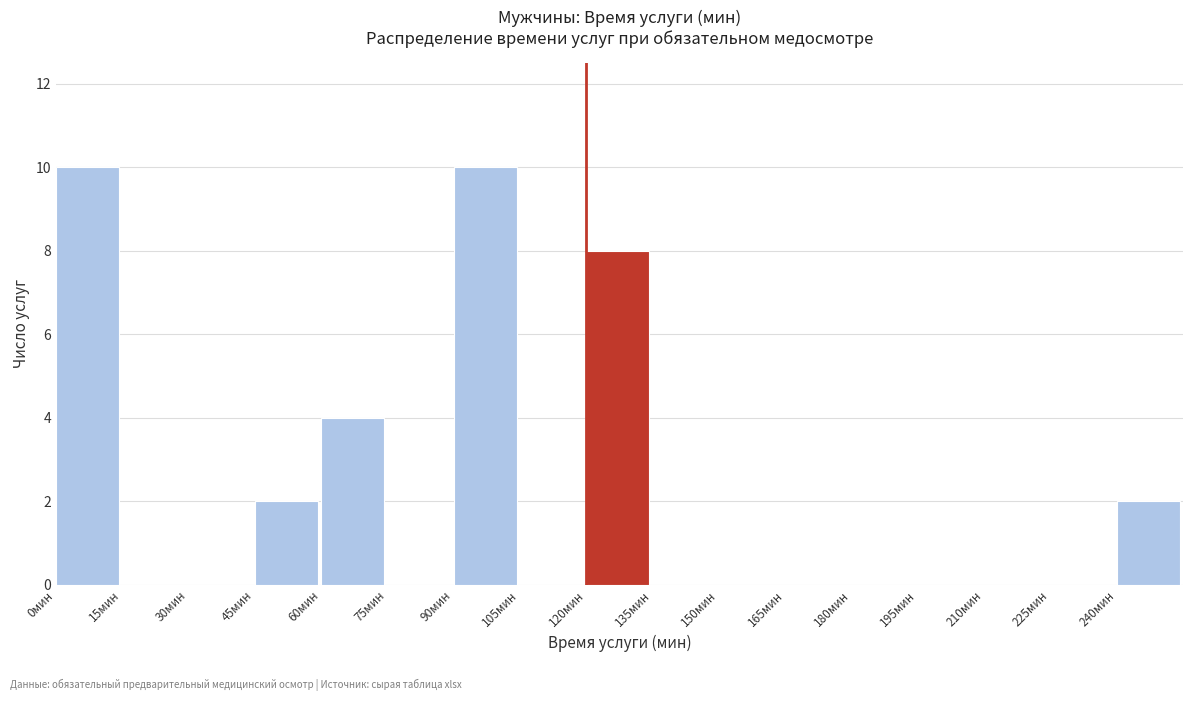

Reading left to right, list every bar in this chart as the range it spans on the x-axis followed by its height. Neither the bar edges nor the heights are printed on the chart, so give them approximately, as read against the axes.

0 to 15: 10
15 to 30: 0
30 to 45: 0
45 to 60: 2
60 to 75: 4
75 to 90: 0
90 to 105: 10
105 to 120: 0
120 to 135: 8
135 to 150: 0
150 to 165: 0
165 to 180: 0
180 to 195: 0
195 to 210: 0
210 to 225: 0
225 to 240: 0
240 to 255: 2